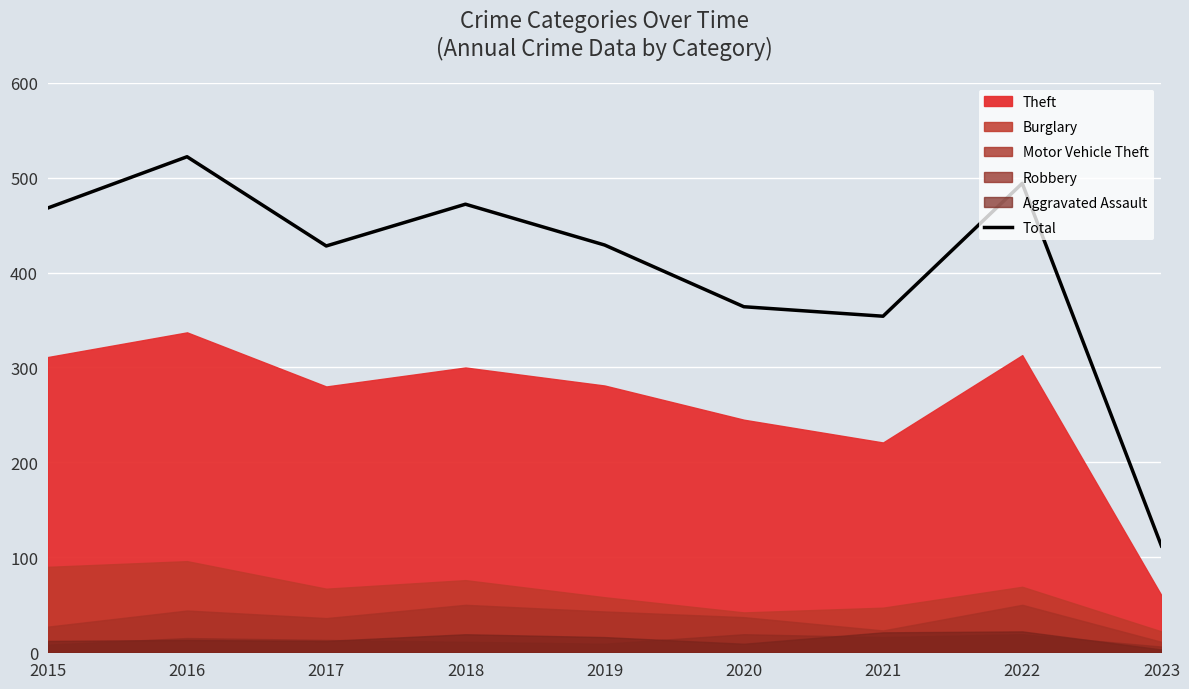

Rank the categories by value from highest to lowest.

2016, 2022, 2018, 2015, 2019, 2017, 2020, 2021, 2023